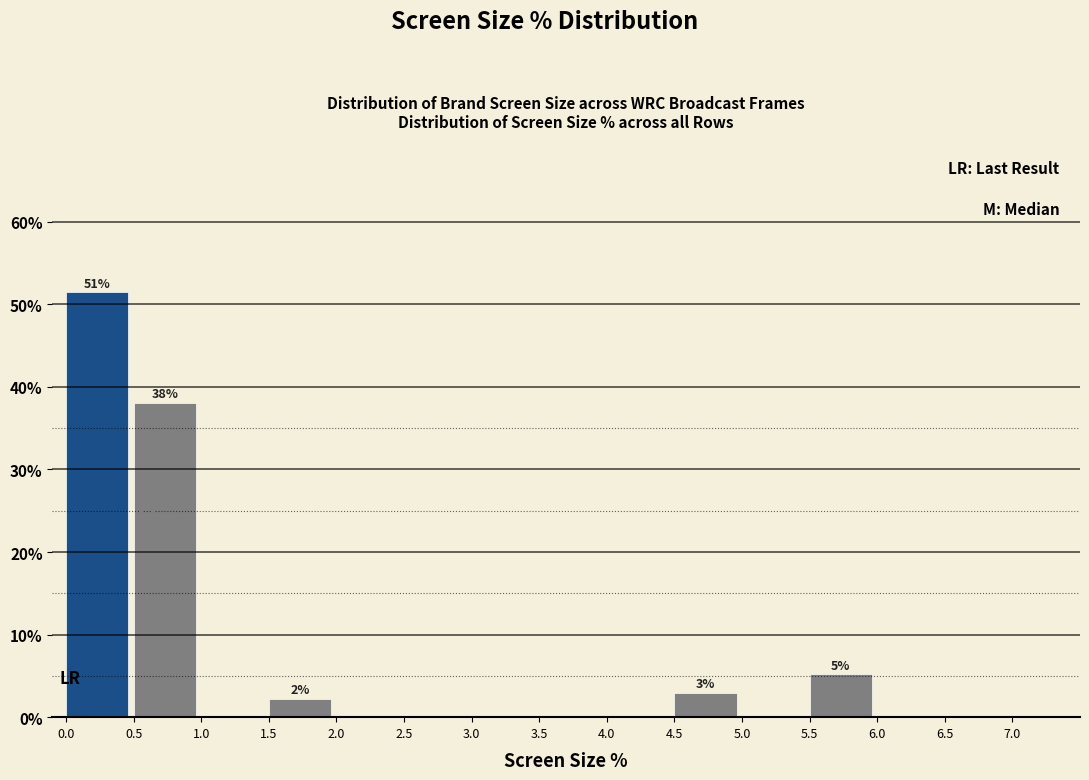

Which range on the x-axis has the tallest bar?

0.0 to 0.5